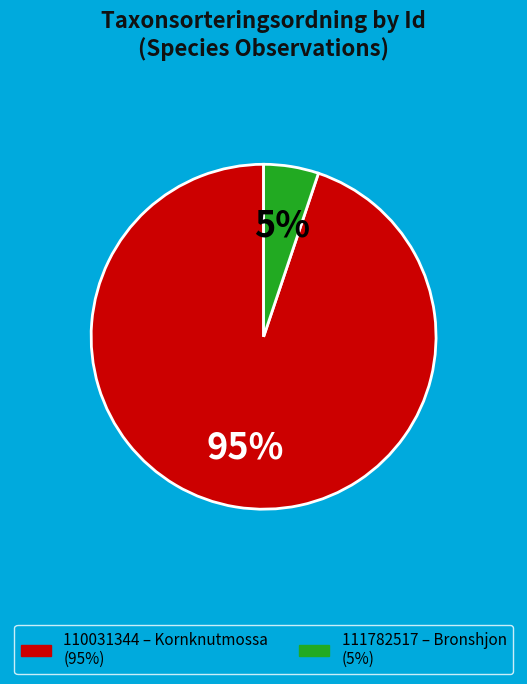

Which has a higher value, 111782517 or 110031344?

110031344